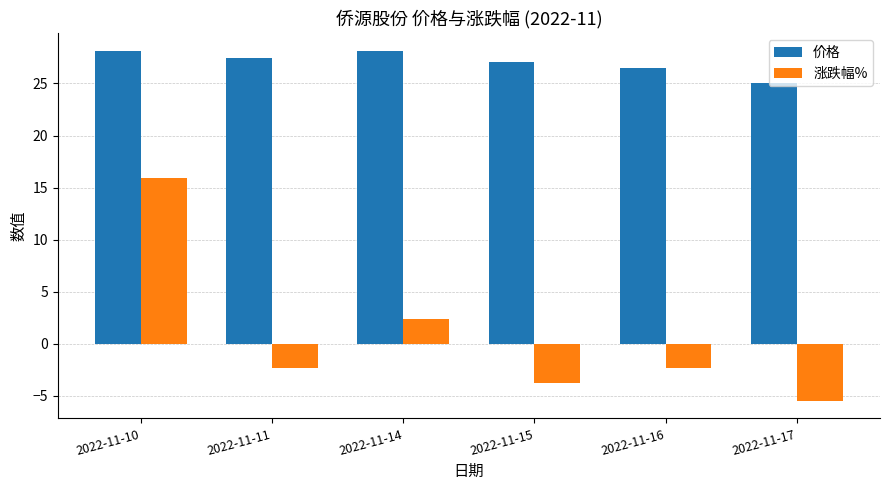

What is the value of the 涨跌幅% bar at the 2nd from the left?

-2.3